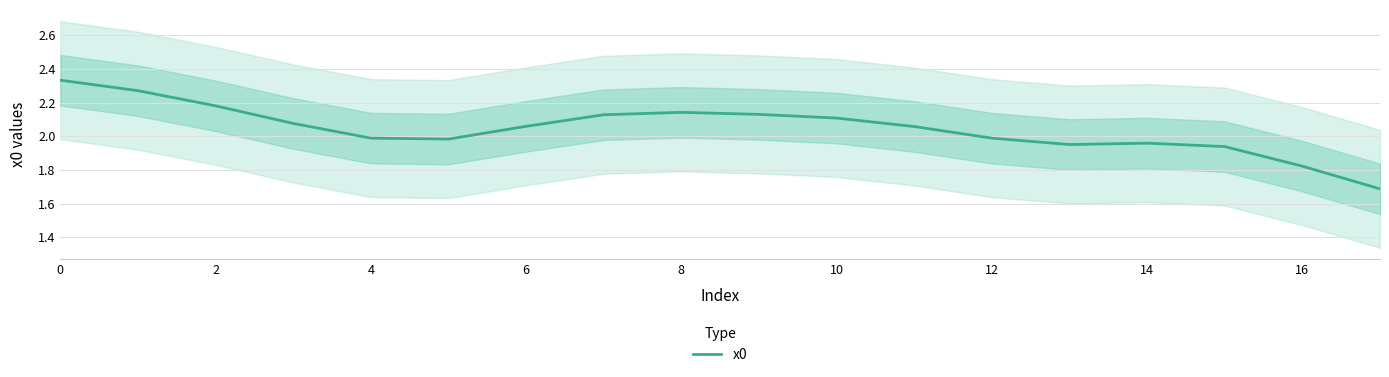

What is the average value?

2.0